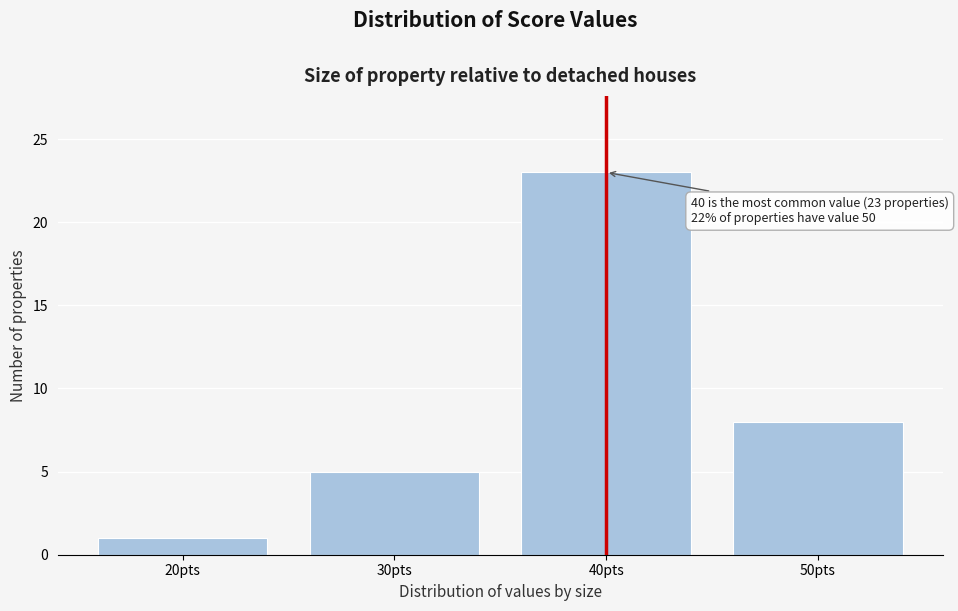

Which range on the x-axis has the tallest bar?

35 to 45